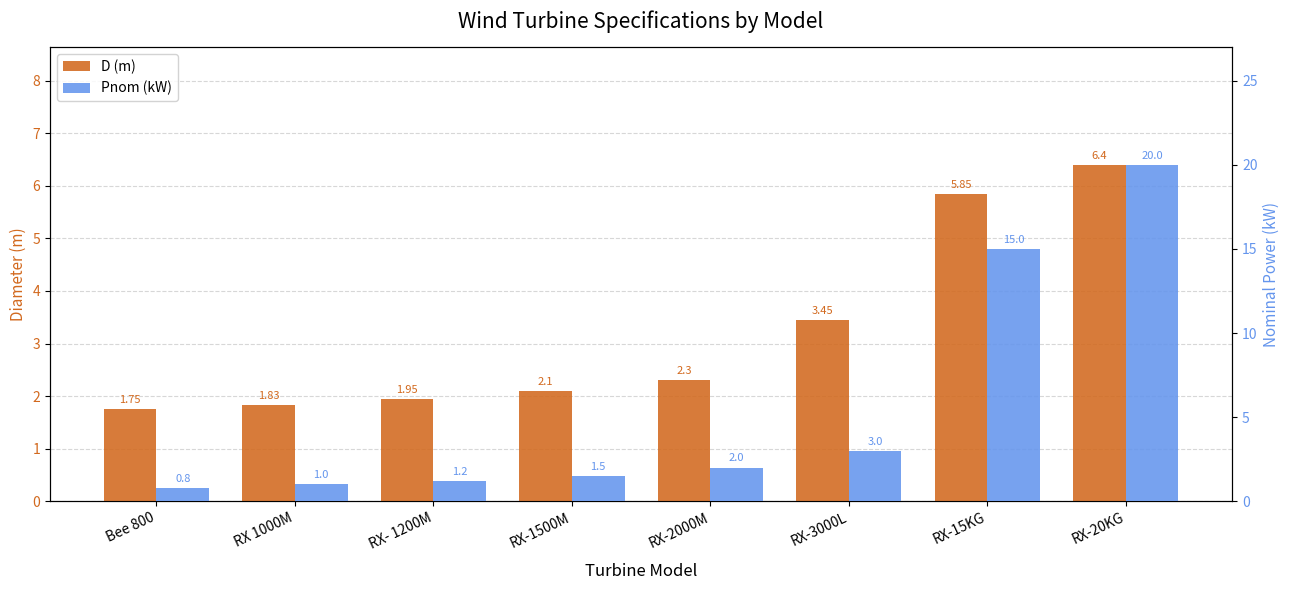

What is the minimum value shown in the chart?

0.8